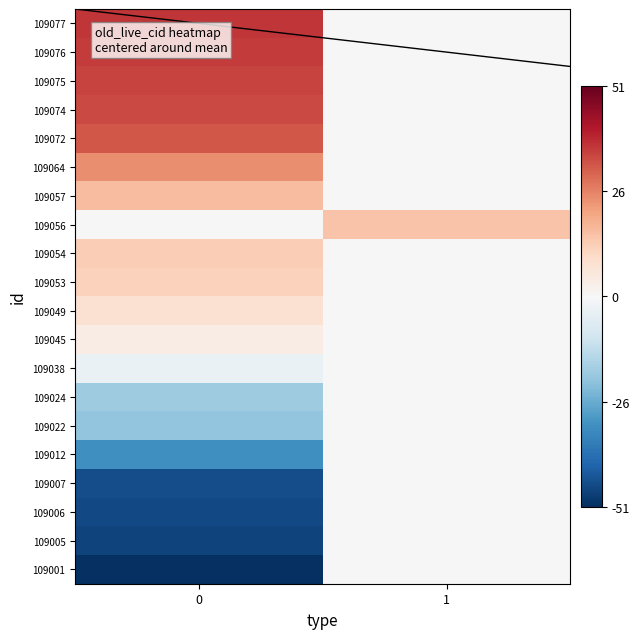

How many categories are shown in the chart?

2